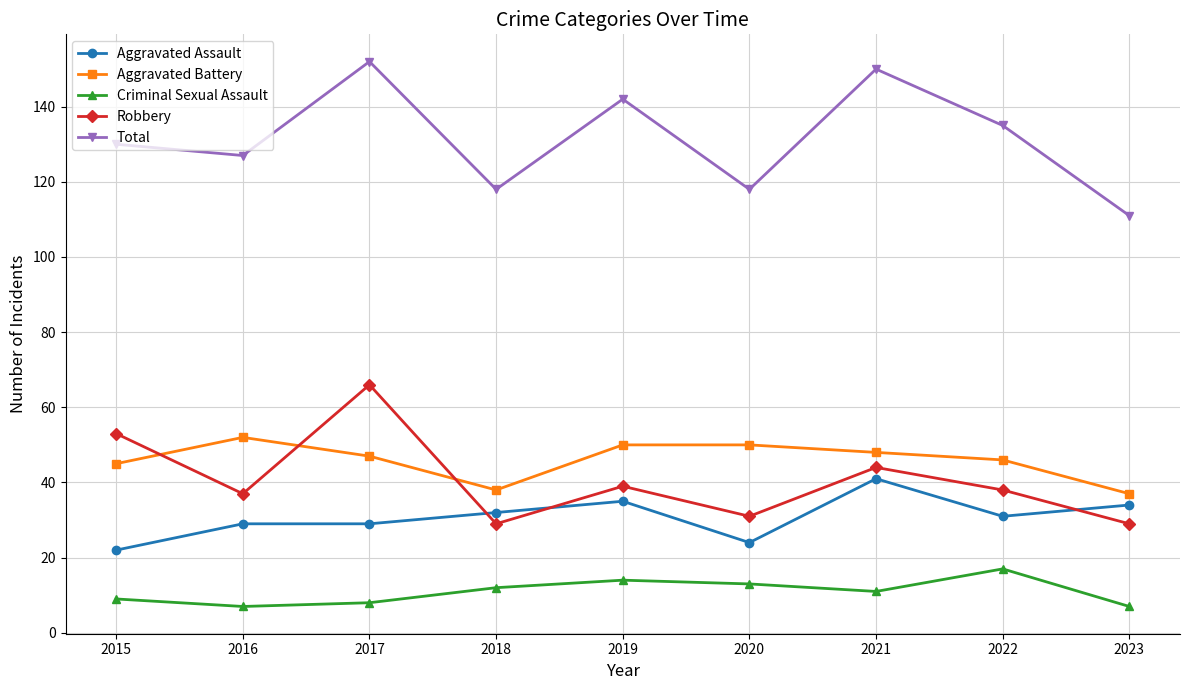

Reading right to left, what are all the values shown in this chart?

Aggravated Assault: 2023=34	2022=31	2021=41	2020=24	2019=35	2018=32	2017=29	2016=29	2015=22
Aggravated Battery: 2023=37	2022=46	2021=48	2020=50	2019=50	2018=38	2017=47	2016=52	2015=45
Criminal Sexual Assault: 2023=7	2022=17	2021=11	2020=13	2019=14	2018=12	2017=8	2016=7	2015=9
Robbery: 2023=29	2022=38	2021=44	2020=31	2019=39	2018=29	2017=66	2016=37	2015=53
Total: 2023=111	2022=135	2021=150	2020=118	2019=142	2018=118	2017=152	2016=127	2015=130